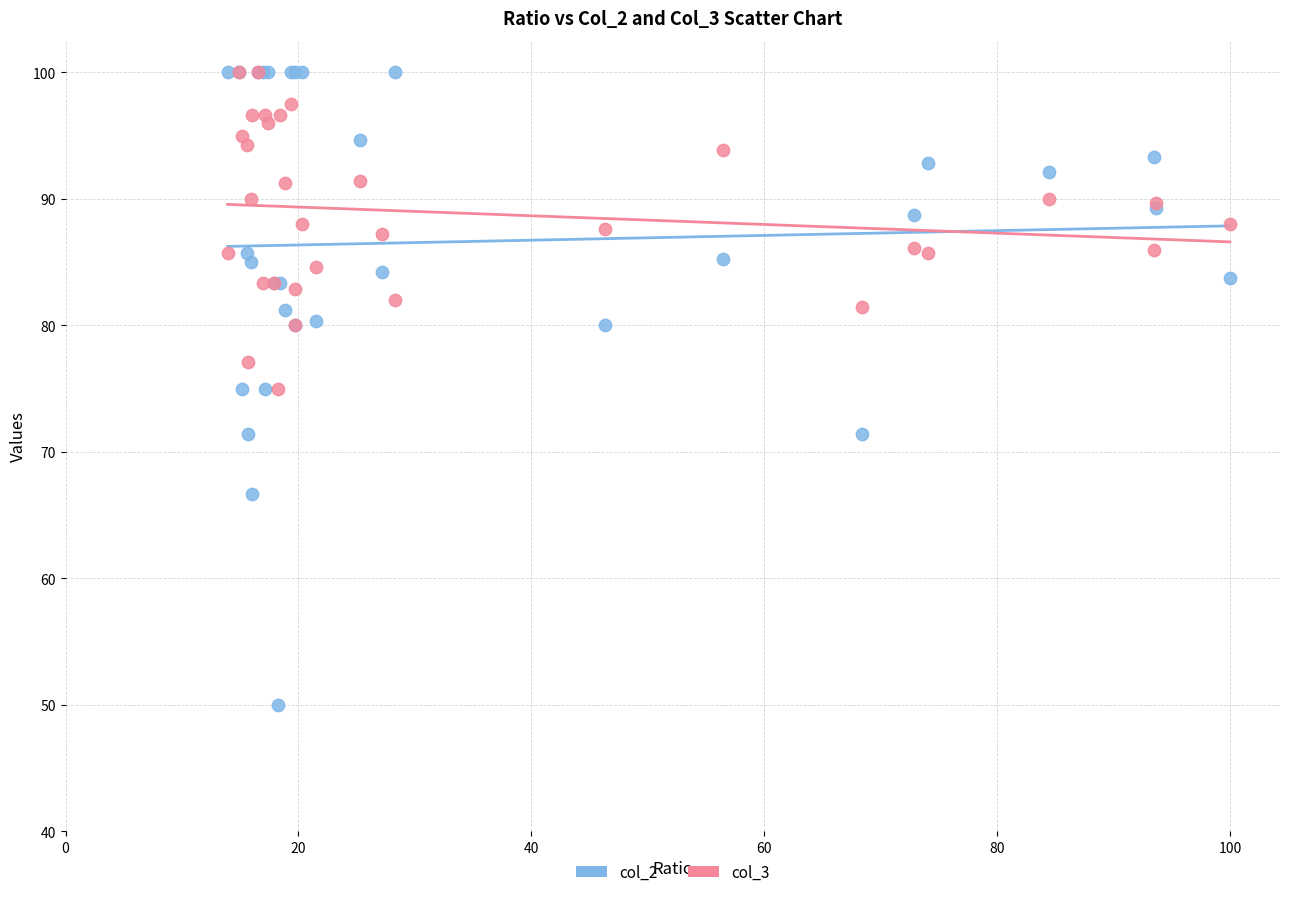

What are all the series names shown in the legend?

col_2, col_3